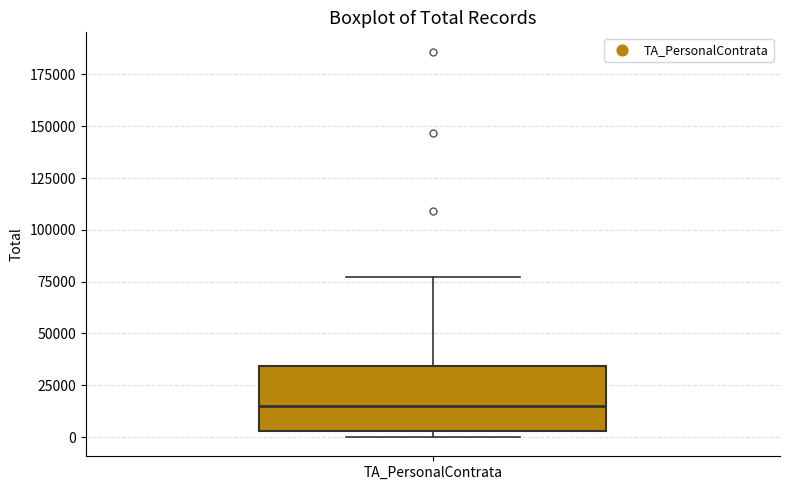

Where does the upper whisker of the box for TA_PersonalContrata end on the y-axis? The values are not printed on the chart, so give them approximately, as read against the axis.

75000